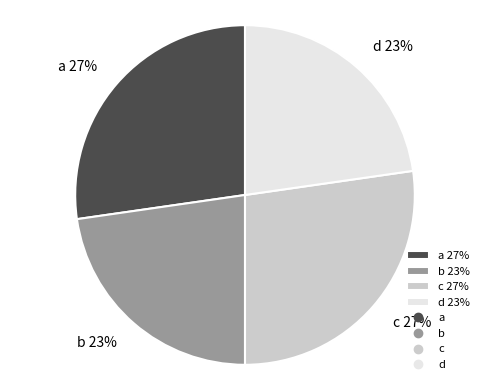

Is the sum of c 27% and a 27% greater than half?

Yes